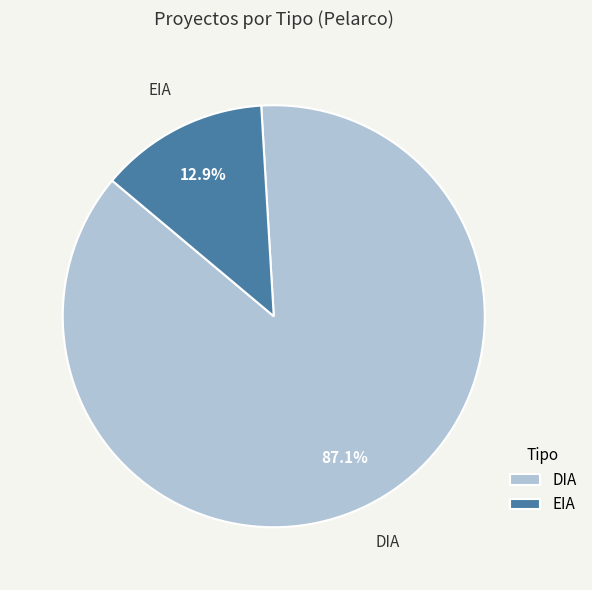

Is it true that EIA is 4% of the pie?

False